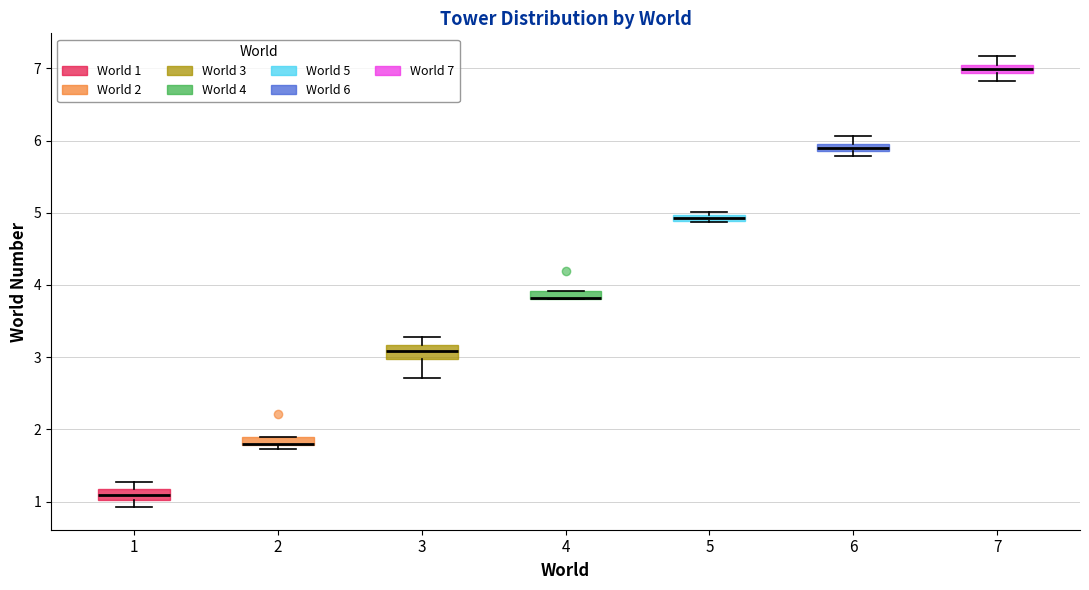

Where is the upper edge of the box at x = 4 on the y-axis? The values are not printed on the chart, so give them approximately, as read against the axis.

3.9